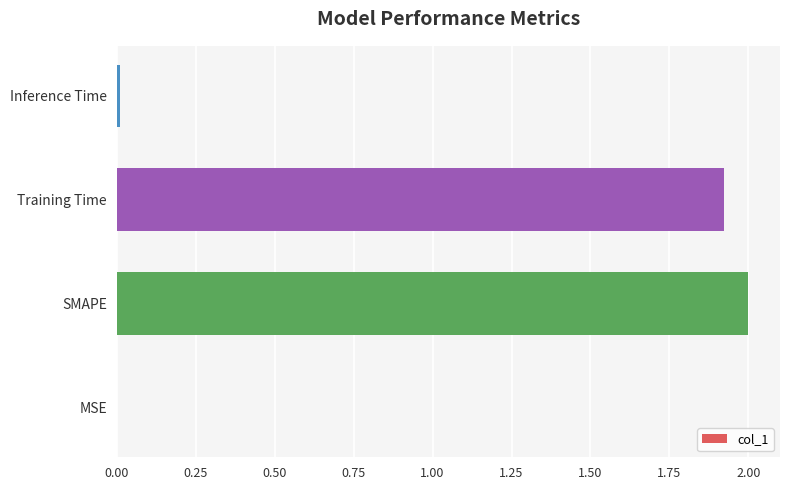

Between Inference Time and SMAPE, which is larger?

SMAPE